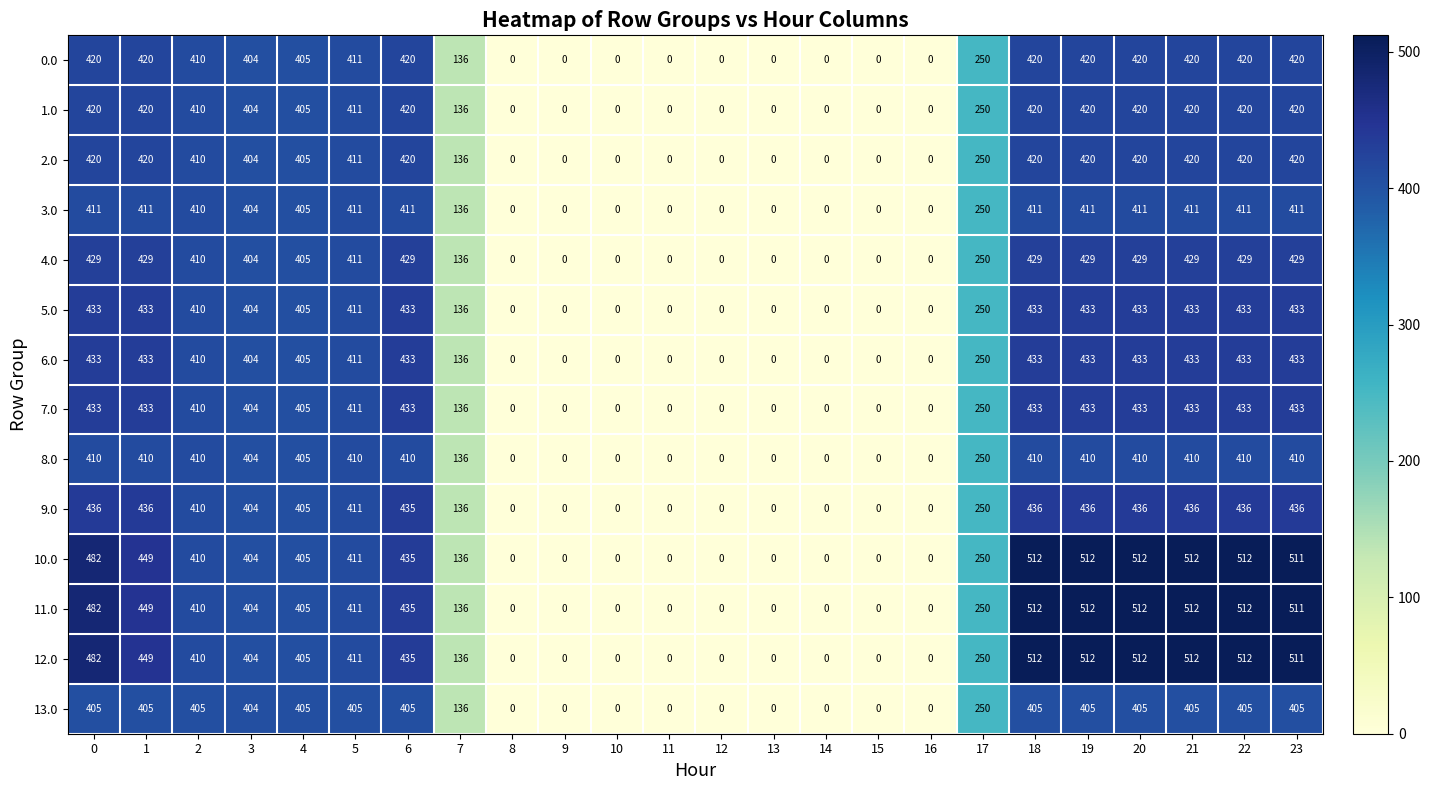

What is the difference between the highest and lowest values at 1?

44